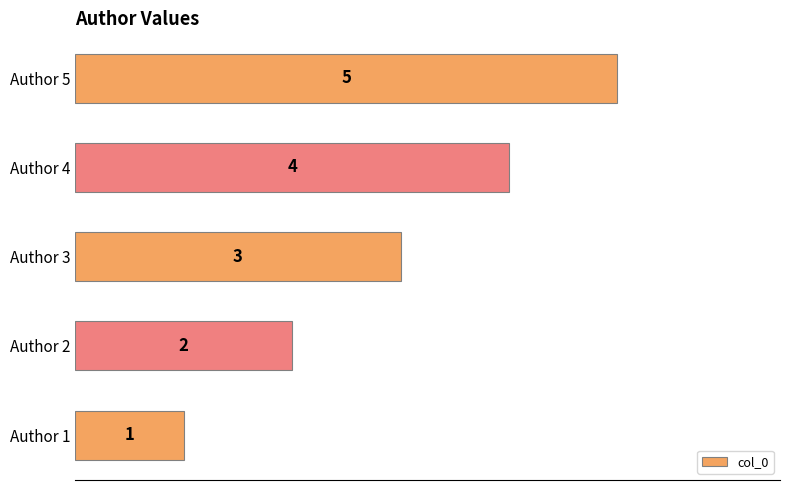

How many categories are shown in the chart?

5